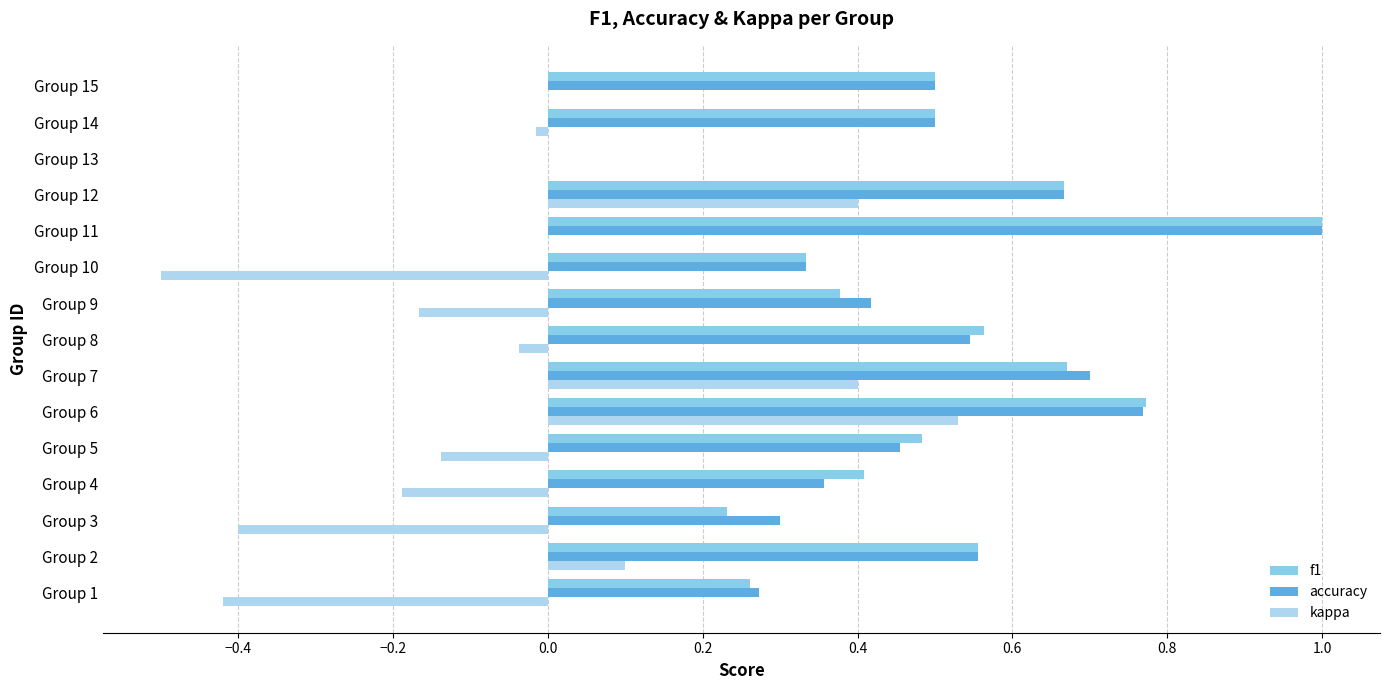

What is the sum of all f1 values?

7.3